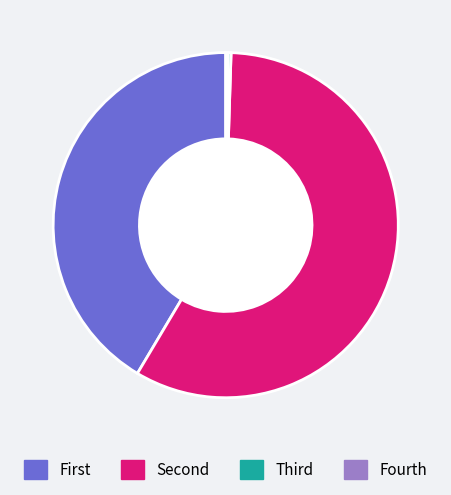

Is there any slice that represents more than half of the pie?

Yes